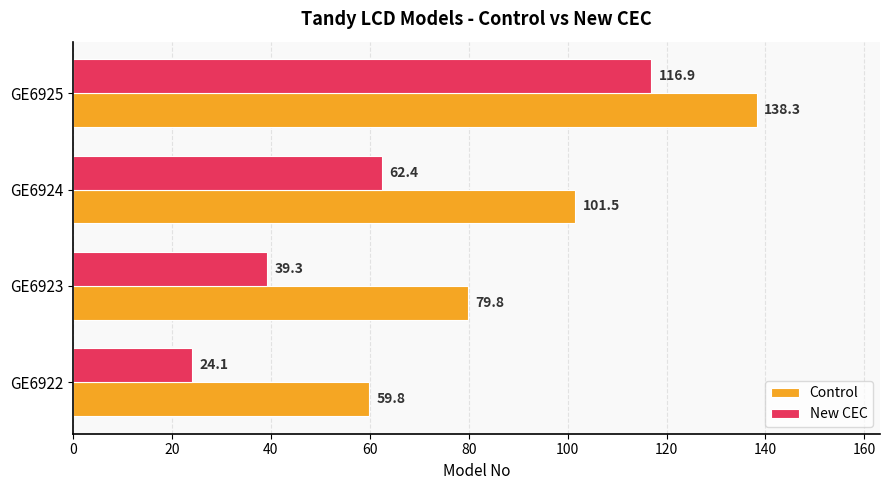

How many data points in Control are above 101?

2